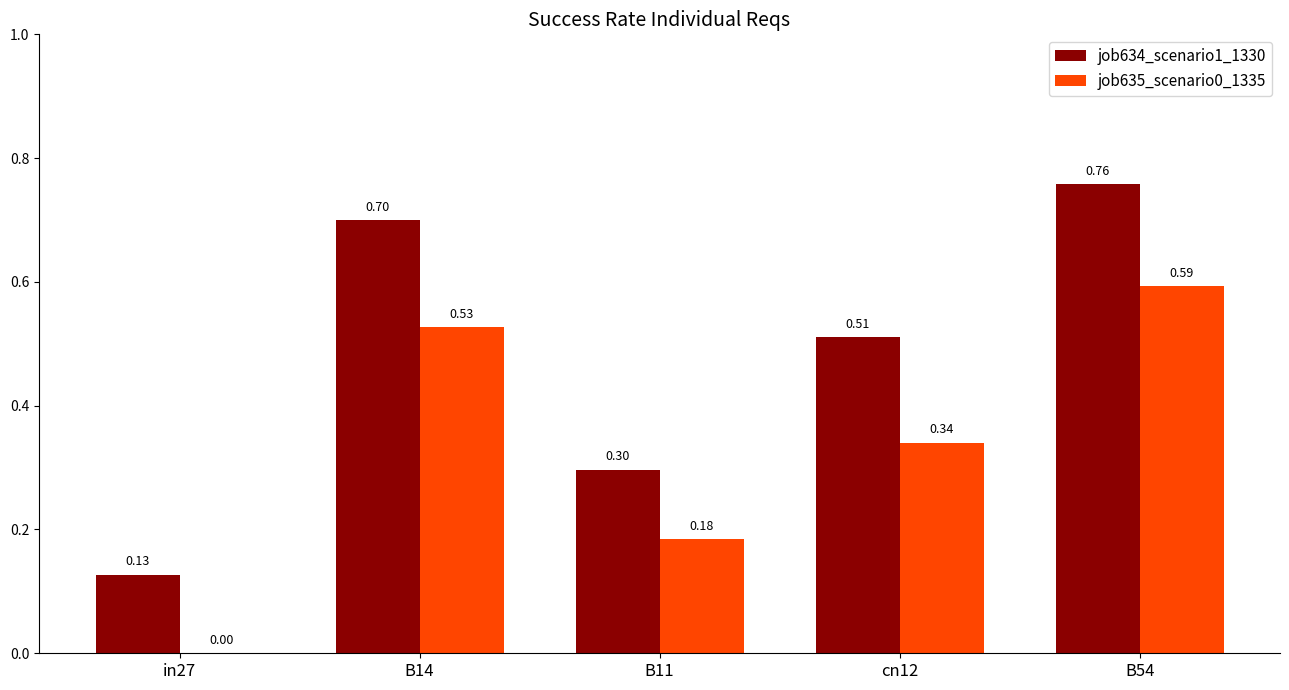

Which series has the largest total across all categories?

job634_scenario1_1330